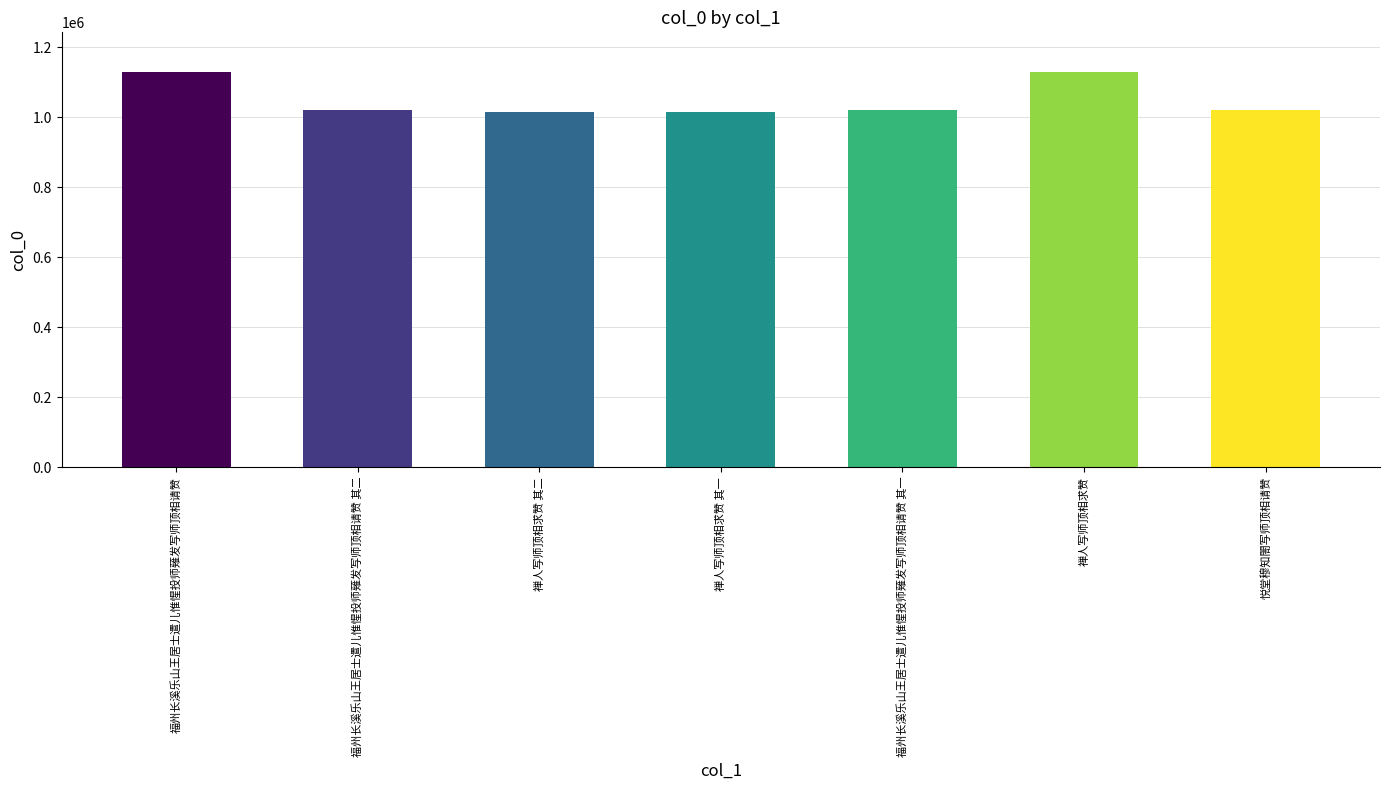

What is the minimum value shown in the chart?

1014327